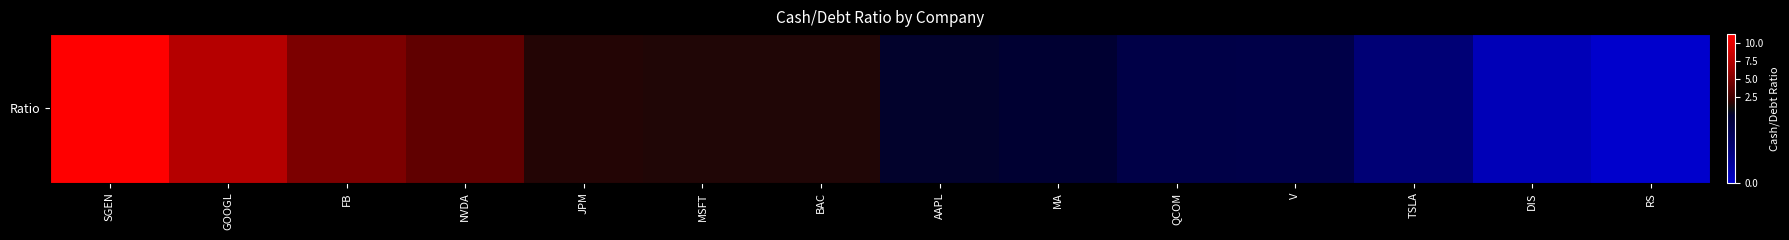

The chart shows a value of 0.0 at RS. True or false?

True